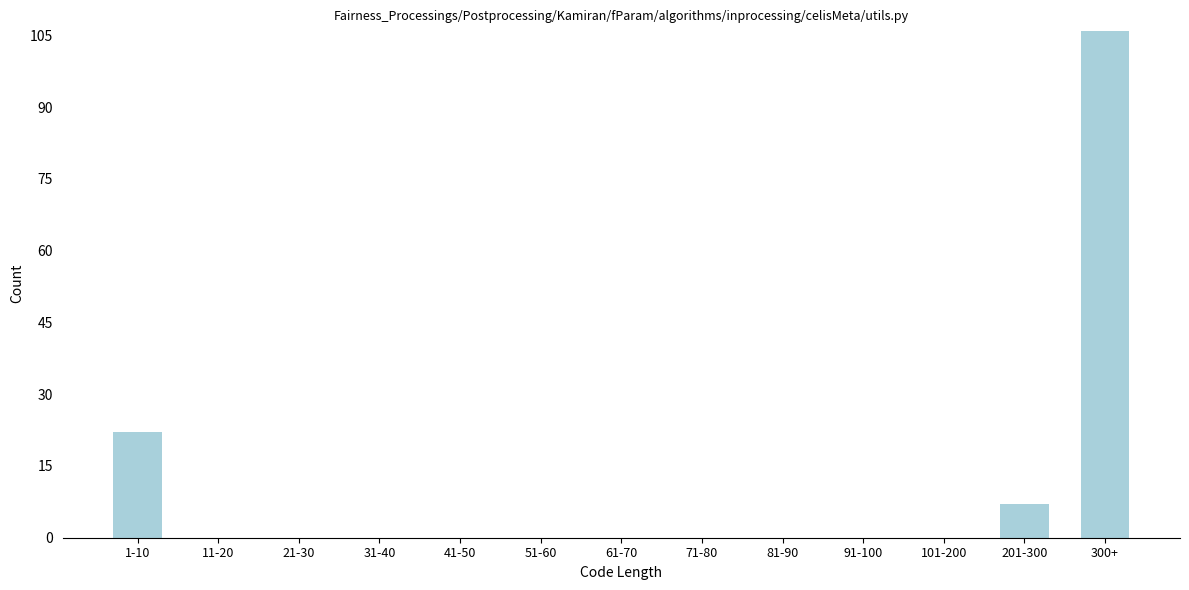

Reading left to right, extract all data points from this chart.

1-10=22	11-20=0	21-30=0	31-40=0	41-50=0	51-60=0	61-70=0	71-80=0	81-90=0	91-100=0	101-200=0	201-300=7	300+=106